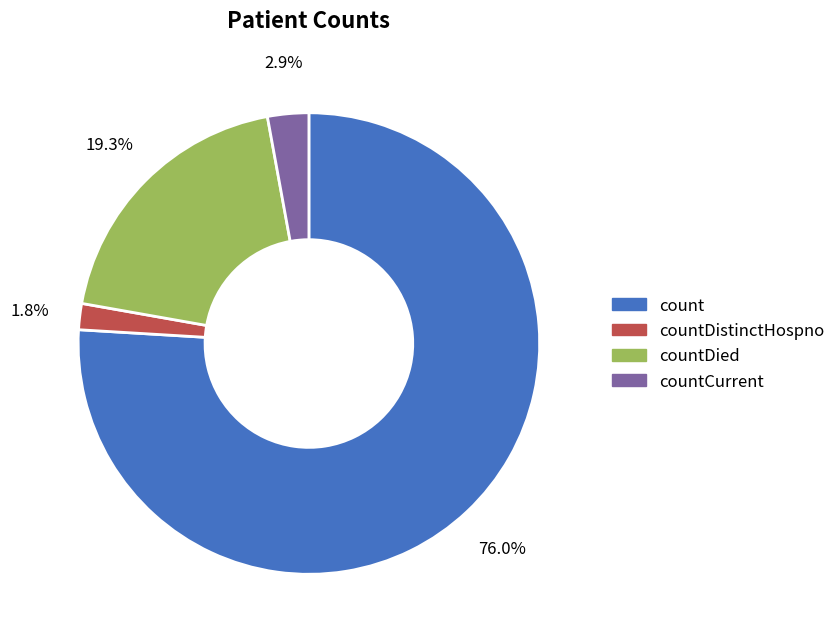

To the nearest percent, what percentage of the pie is countCurrent?

3%